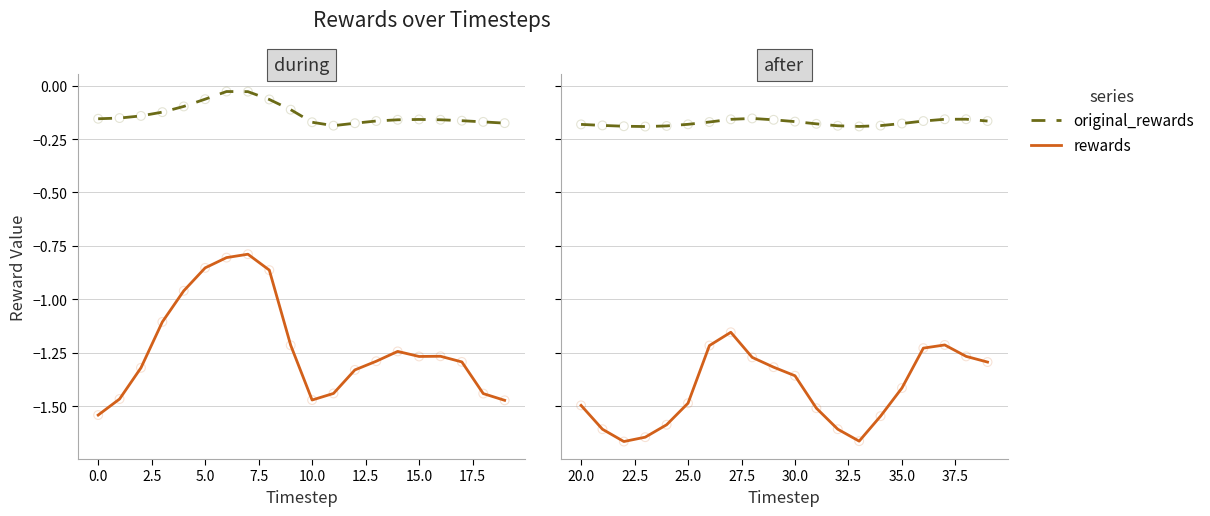

Which series has the largest Y range (max minus min)?

rewards